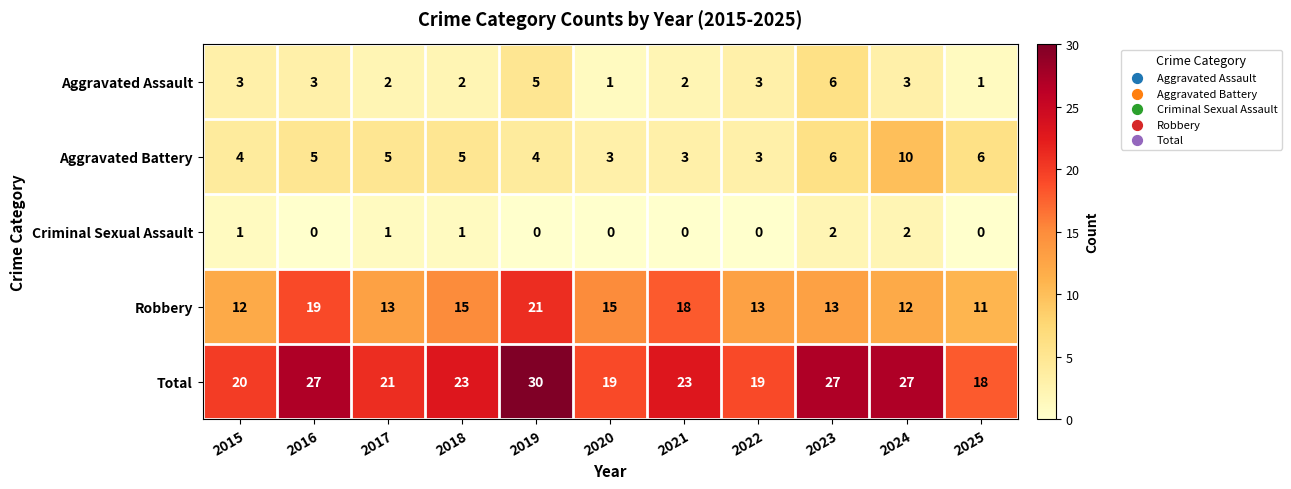

What is the sum of the Robbery values at 2024 and 2025?

23